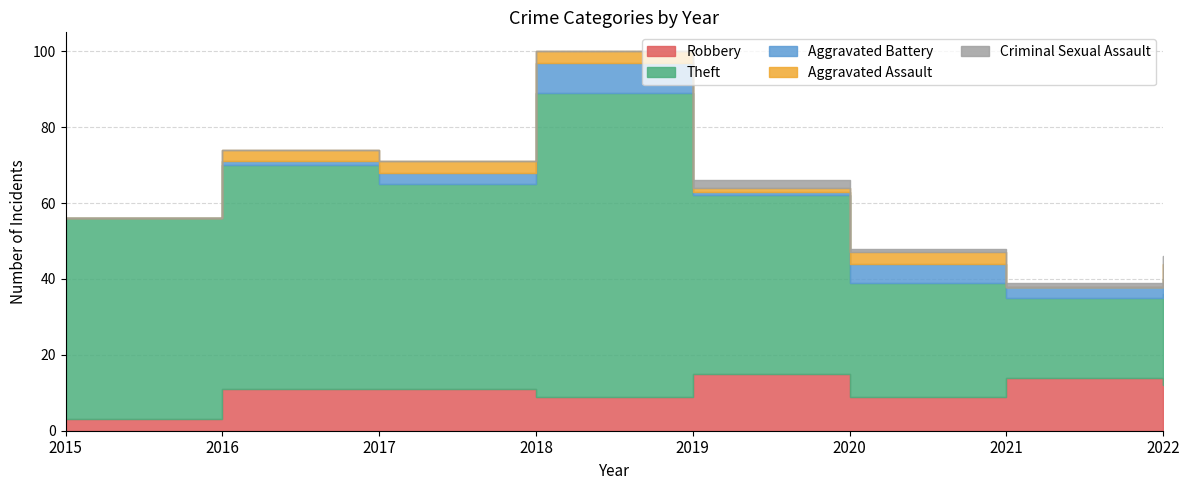

Rank the series by their maximum value, from highest to lowest.

Theft, Robbery, Aggravated Battery, Aggravated Assault, Criminal Sexual Assault